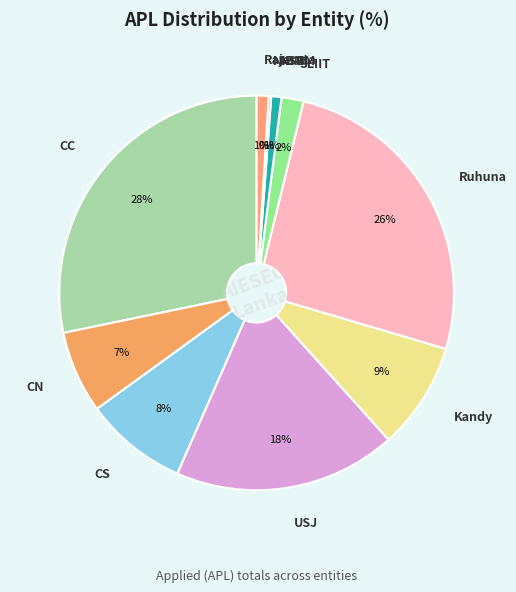

Is there a majority slice in this chart?

No